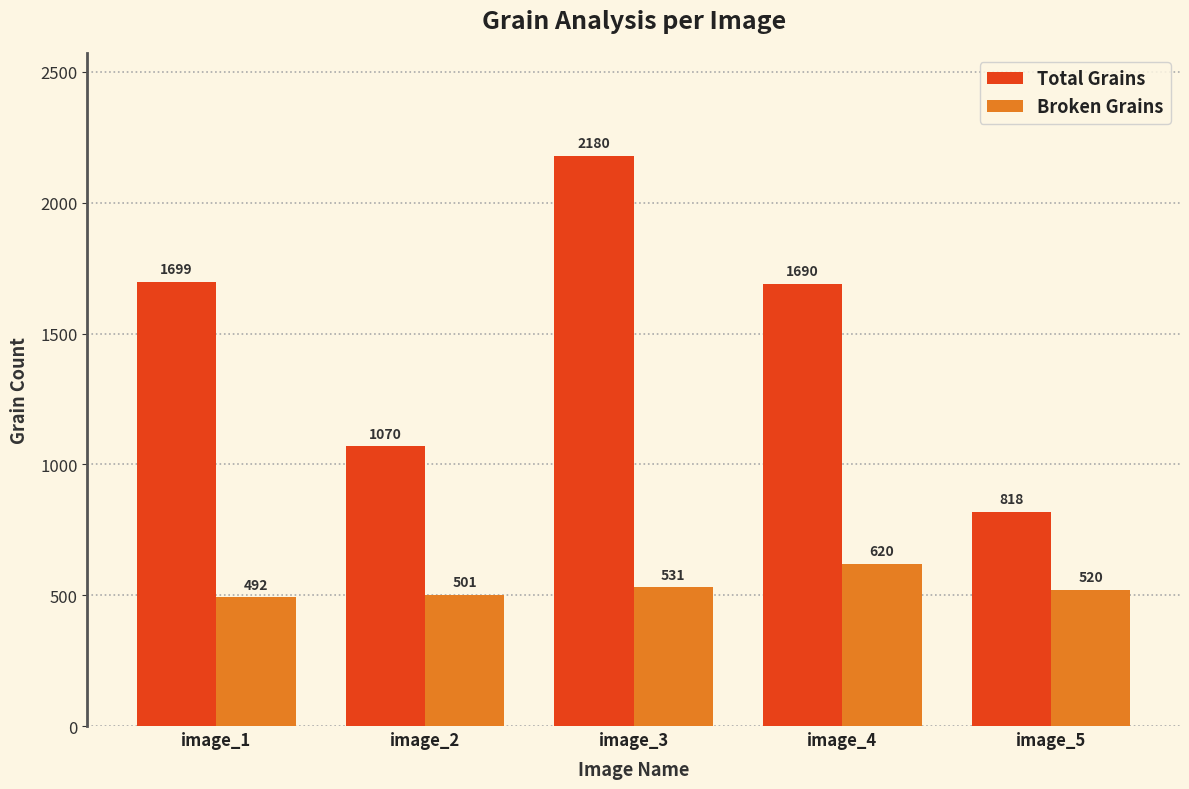

How many values in the Total Grains series are below 1690?

2